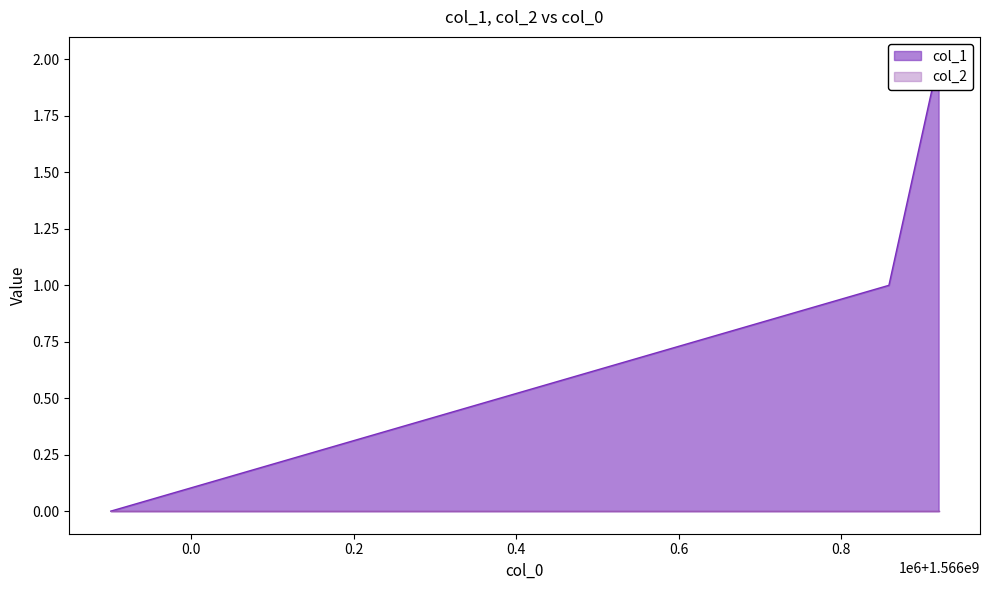

How many data points are above 1?

1